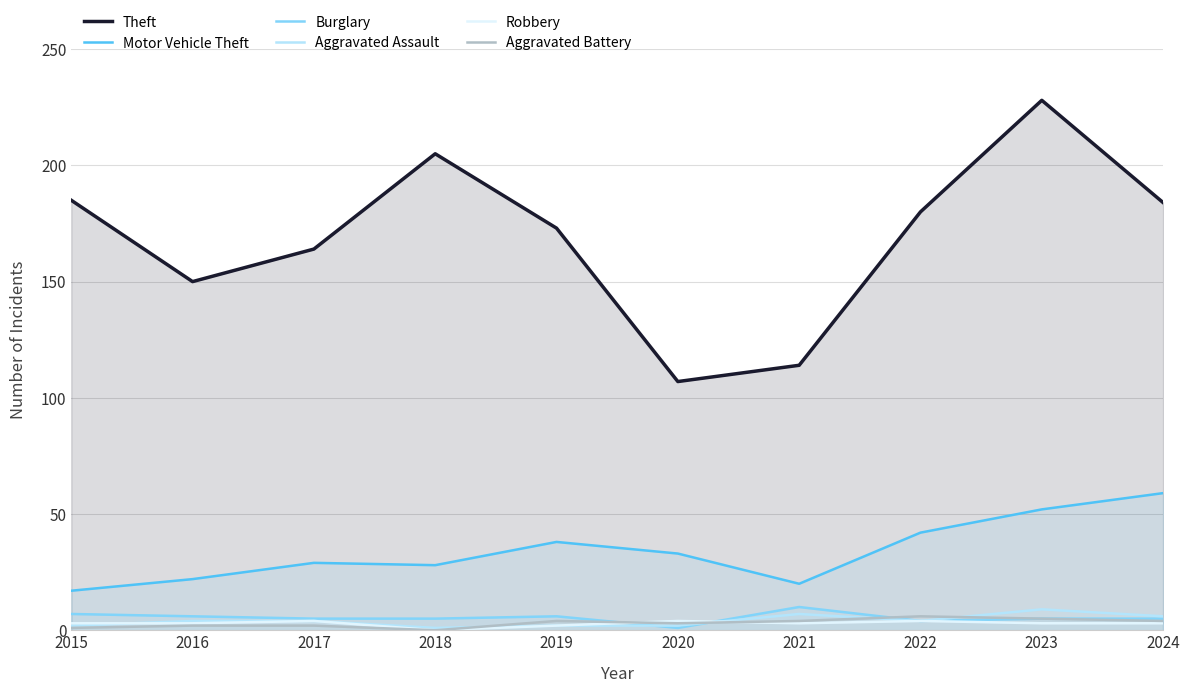

What is the sum of the Robbery values at 2018 and 2020?

4